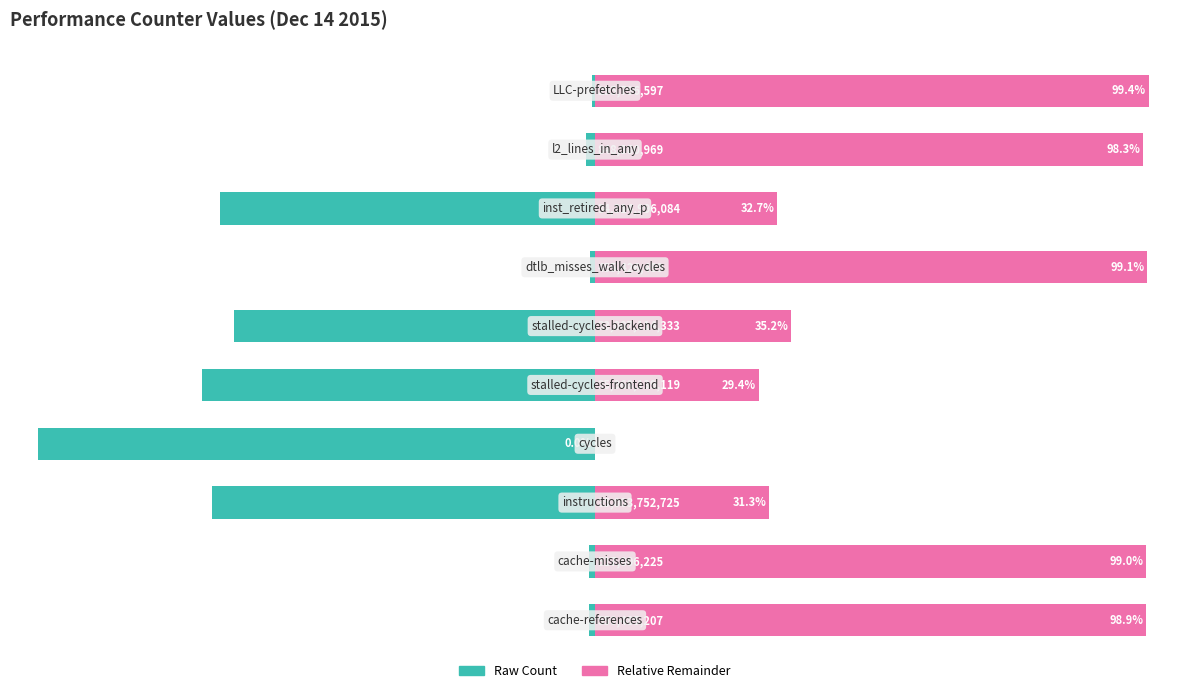

How many series are shown in this chart?

2